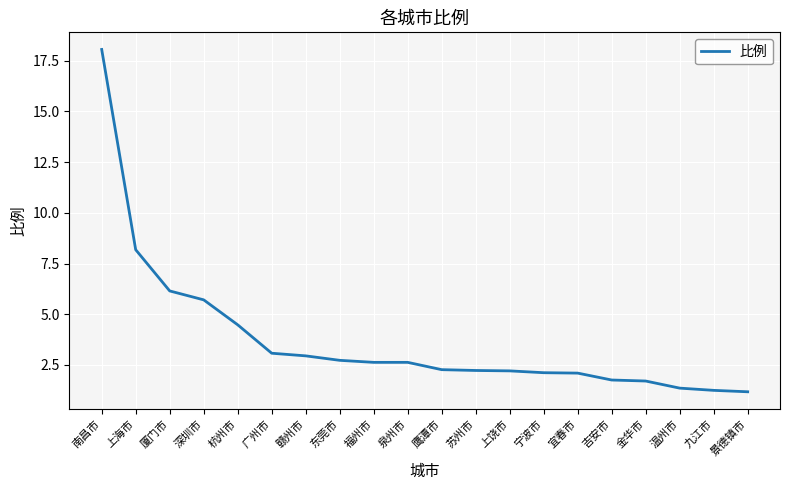

What is the difference between the values at 鹰潭市 and 泉州市?

0.4